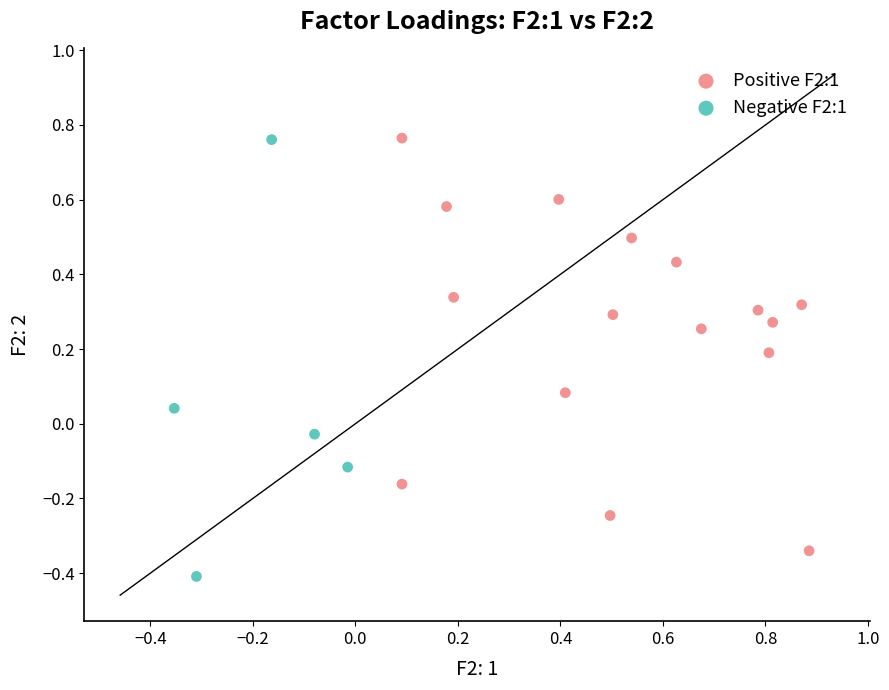

Which series reaches the minimum Y coordinate?

Negative F2:1